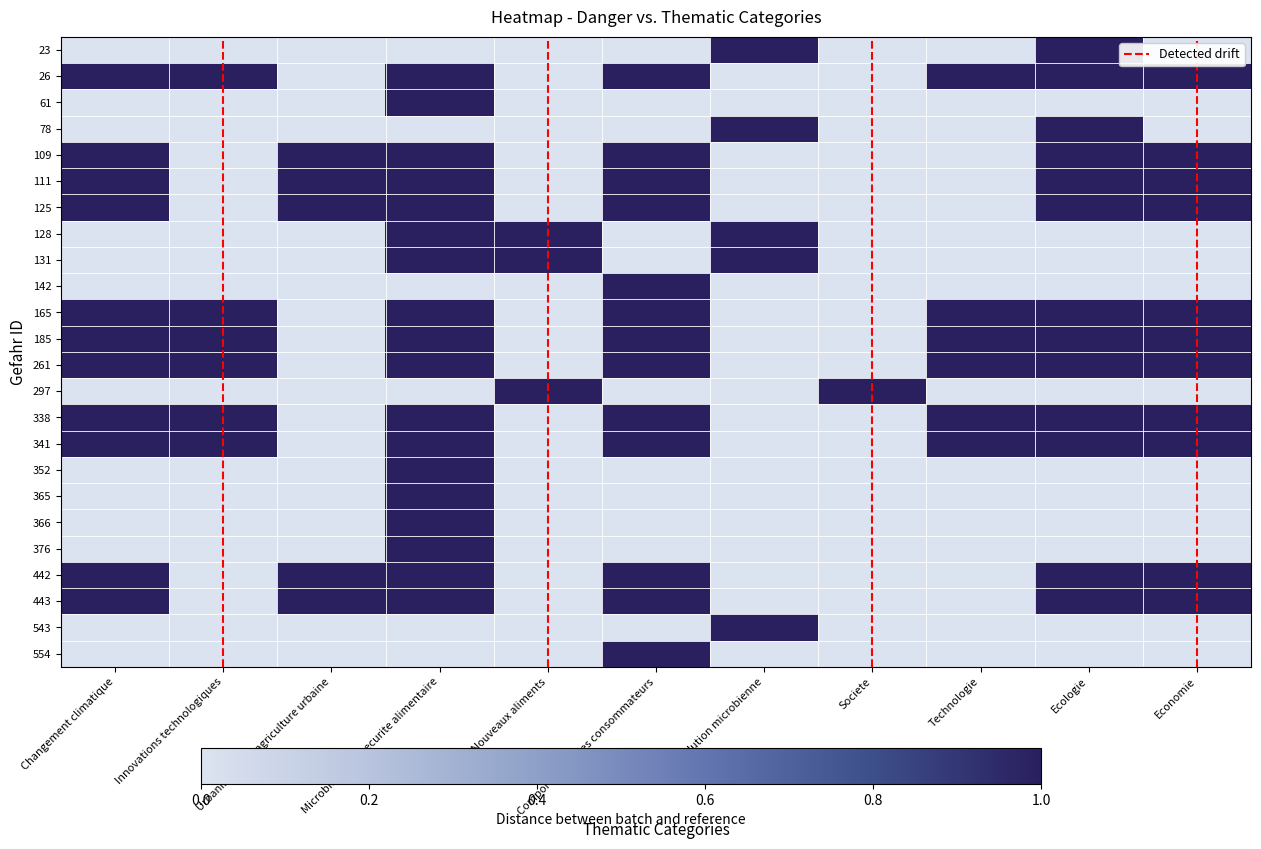

At which category is the sum across all series the highest?

Microbiomes et securite alimentaire